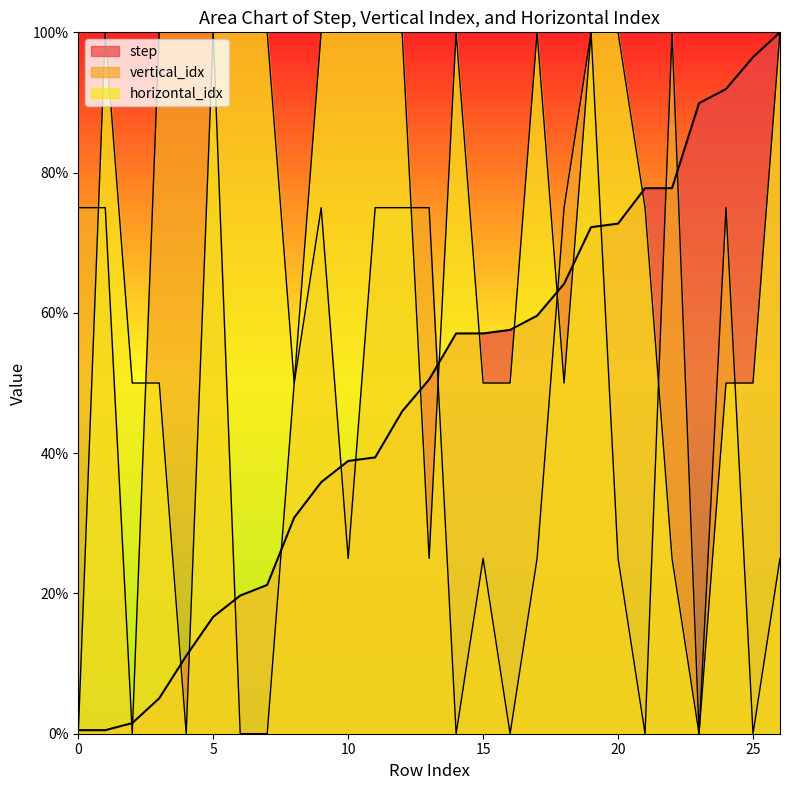

Between 1 and 0, which is larger?

1